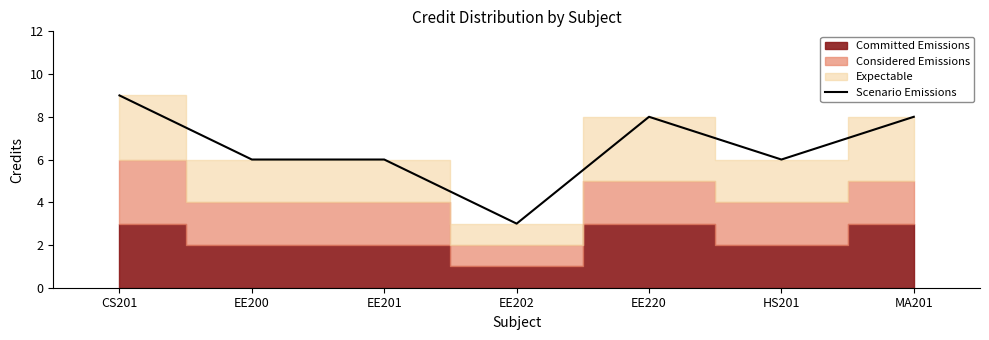

What is the ratio of the value at HS201 to the value at EE220?

0.8